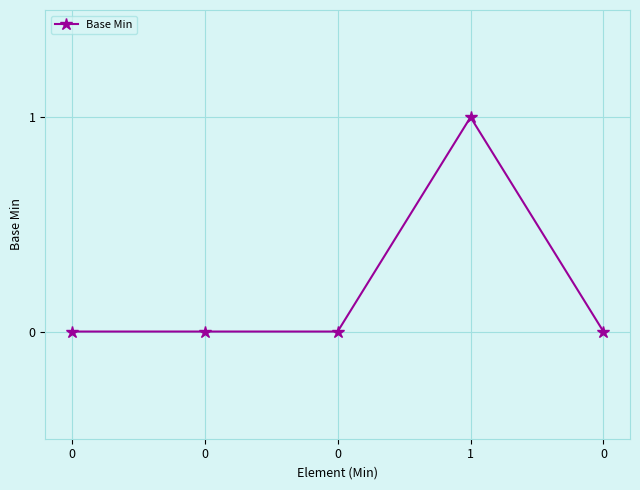

Reading left to right, extract all data points from this chart.

0	0	0	1	0